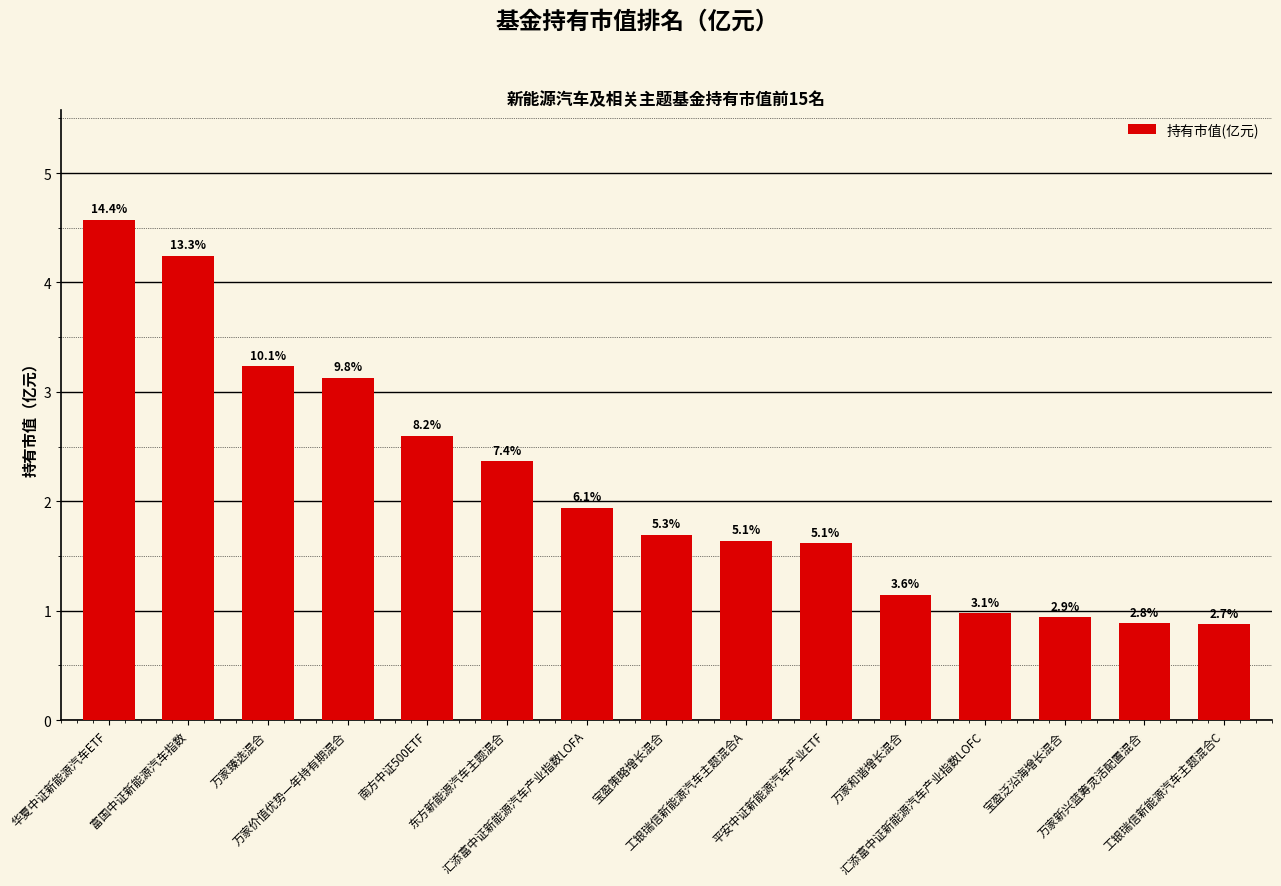

List the labels in order of value, largest first.

华夏中证新能源汽车ETF, 富国中证新能源汽车指数, 万家臻选混合, 万家价值优势一年持有期混合, 南方中证500ETF, 东方新能源汽车主题混合, 汇添富中证新能源汽车产业指数LOFA, 宝盈策略增长混合, 工银瑞信新能源汽车主题混合A, 平安中证新能源汽车产业ETF, 万家和谐增长混合, 汇添富中证新能源汽车产业指数LOFC, 宝盈泛沿海增长混合, 万家新兴蓝筹灵活配置混合, 工银瑞信新能源汽车主题混合C